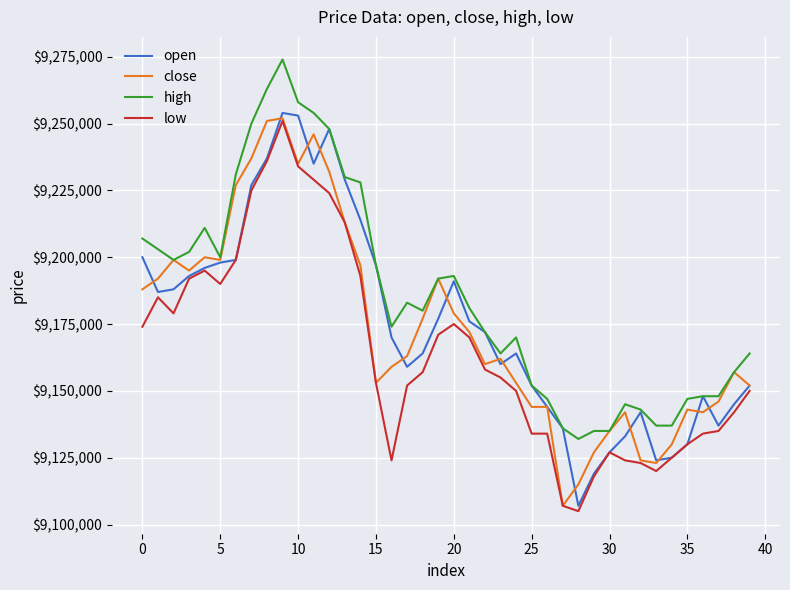

Which series has the largest total across all categories?

high